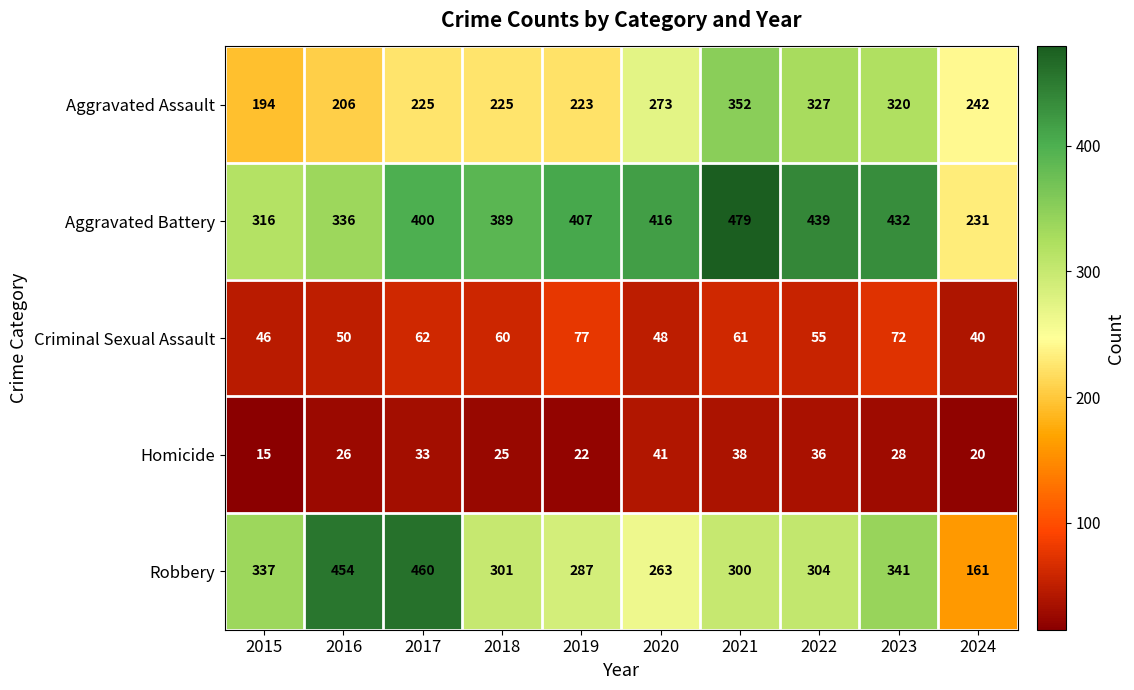

What is the difference between the highest and lowest values at 2017?

427